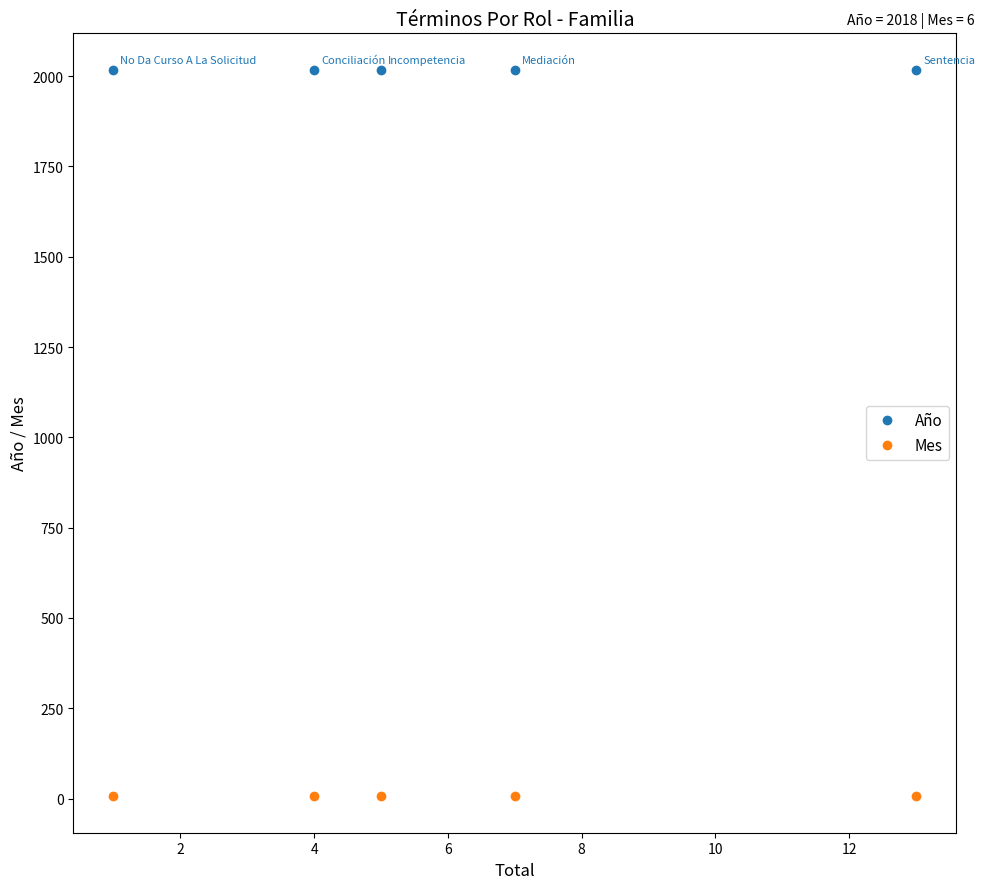

What are all the series names shown in the legend?

Año, Mes